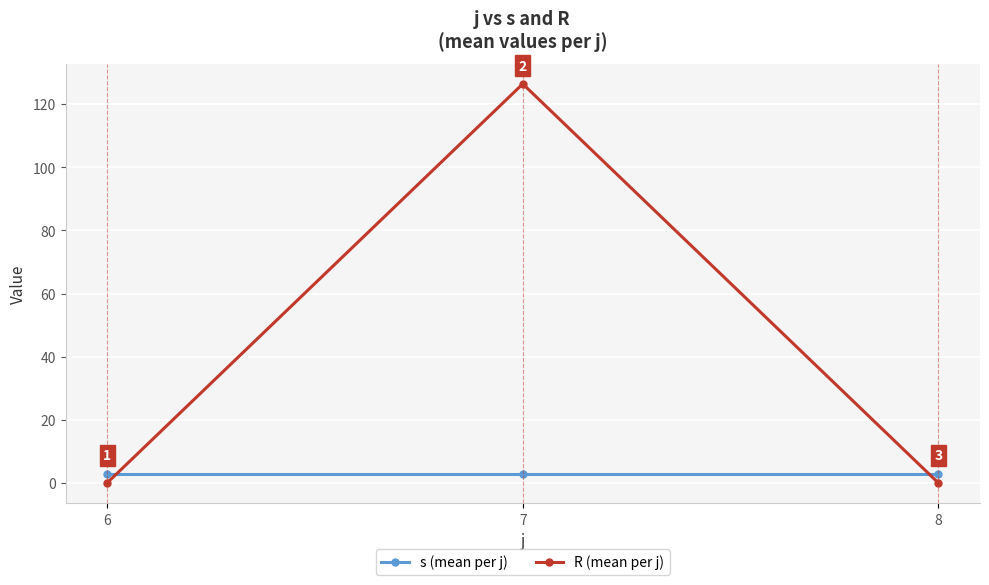

List the series in order of their overall mean, lowest first.

s (mean per j), R (mean per j)